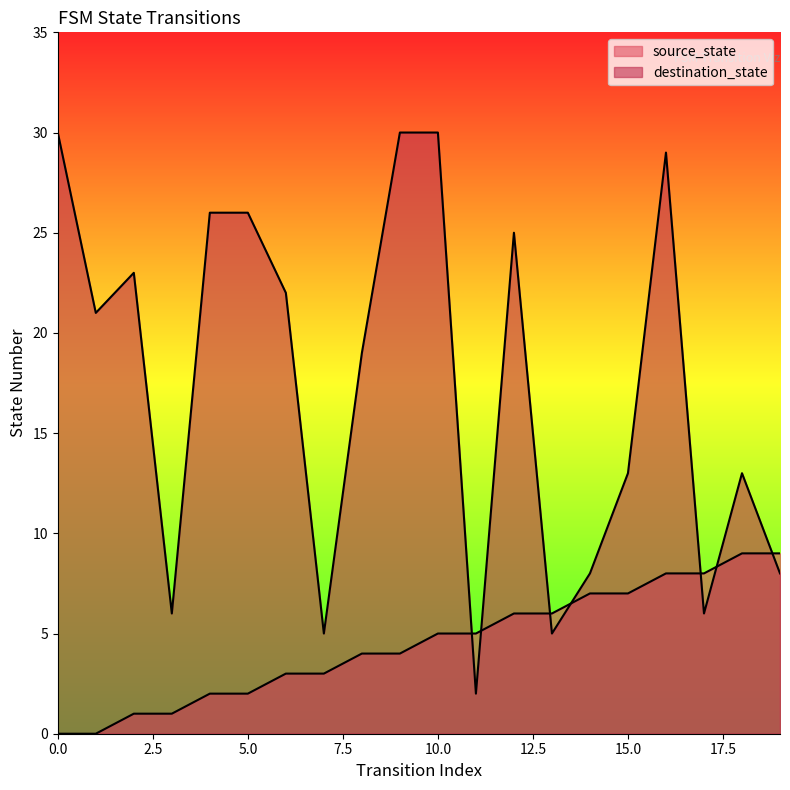

Rank the categories by destination_state value from highest to lowest.

0, 9, 10, 16, 4, 5, 12, 2, 6, 1, 8, 15, 18, 14, 19, 3, 17, 7, 13, 11